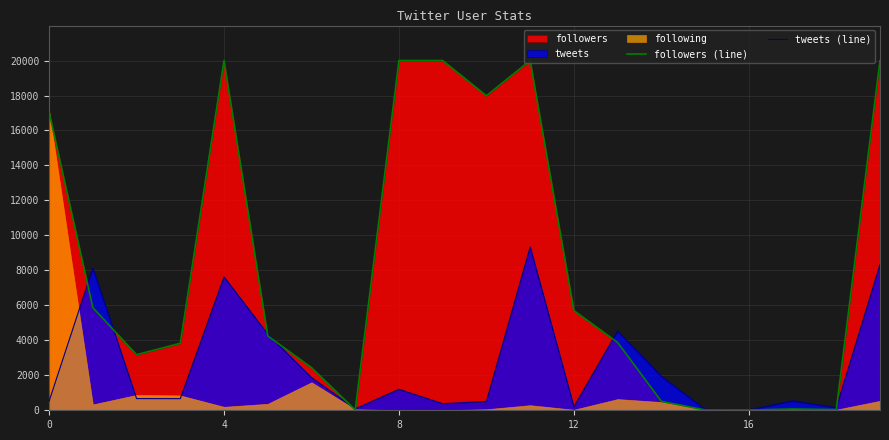

The value of followers (line) at 0 is 7833. True or false?

False